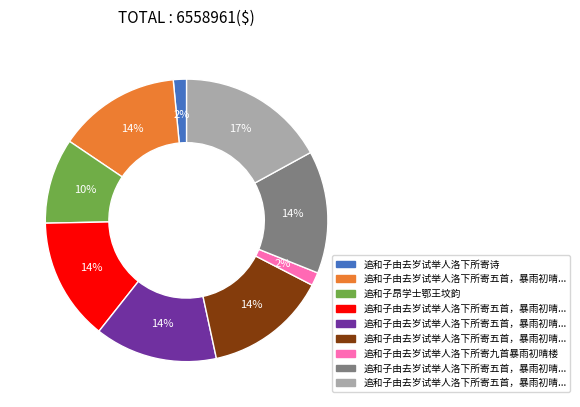

How many slices are in this pie chart?

9